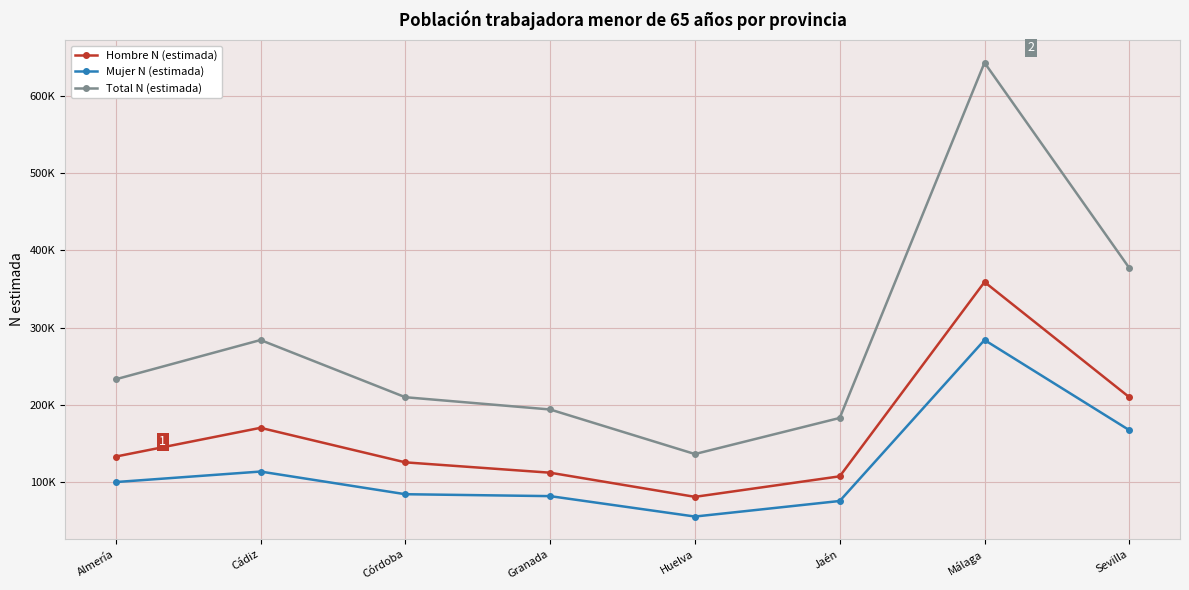

True or false: Mujer N (estimada) has more than 2 interior local peaks.

False